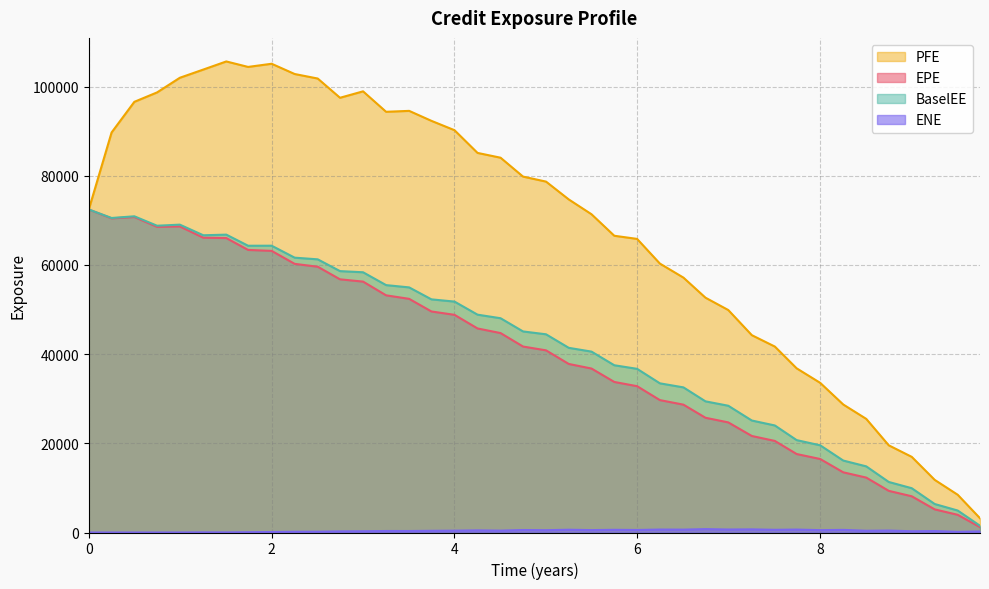

True or false: BaselEE and ENE intersect in this chart.

False